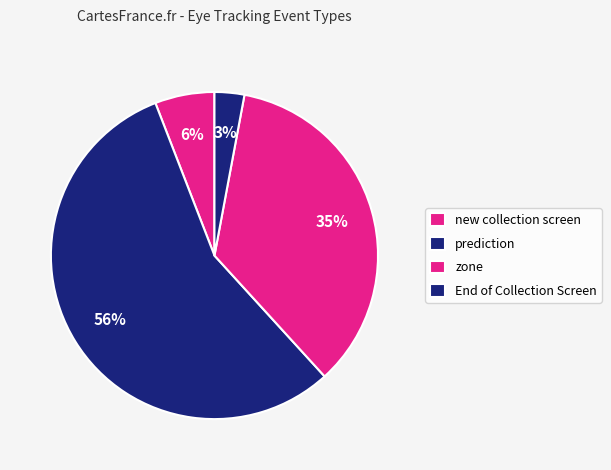

Which has a higher value, new collection screen or End of Collection Screen?

new collection screen